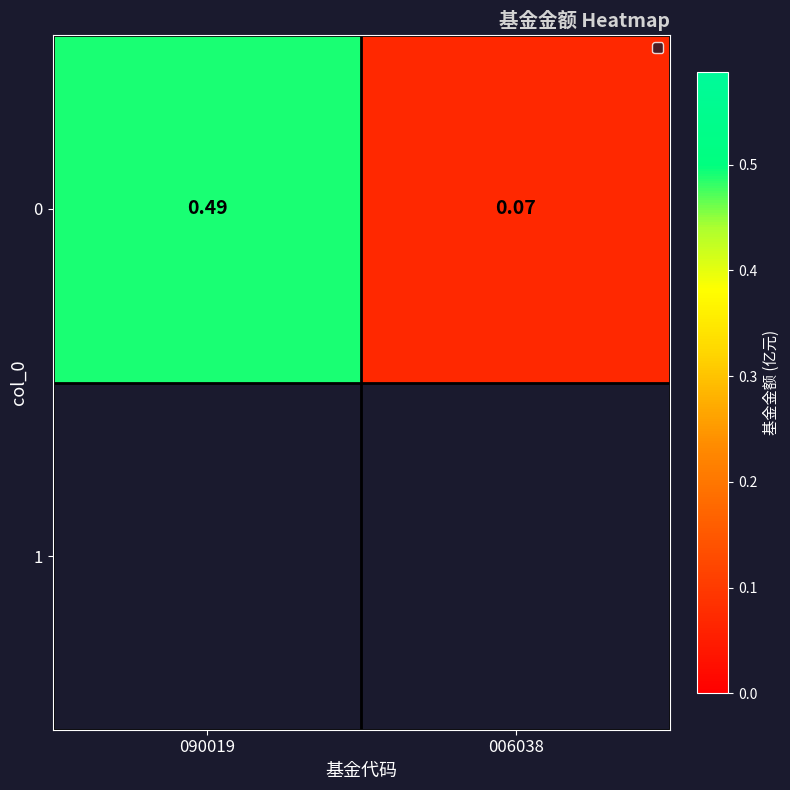

Is it true that the value at 006038 is 0.1?

True